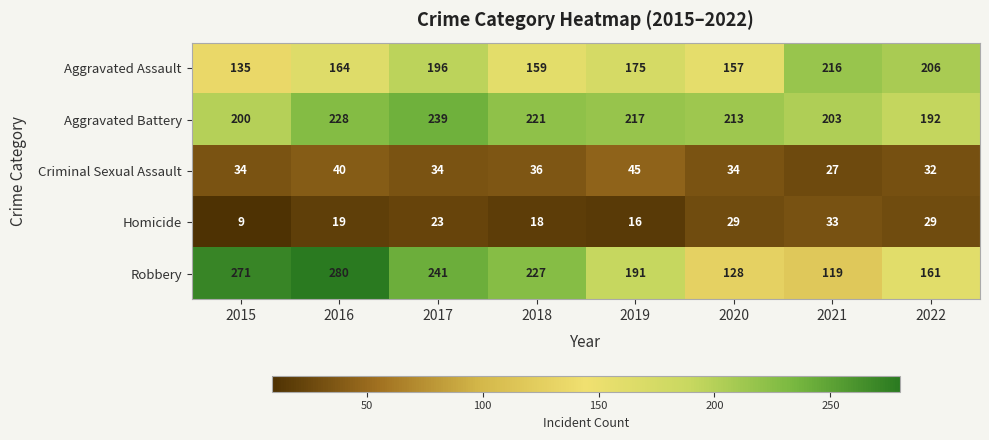

At how many categories does at least one series exceed 221?

4